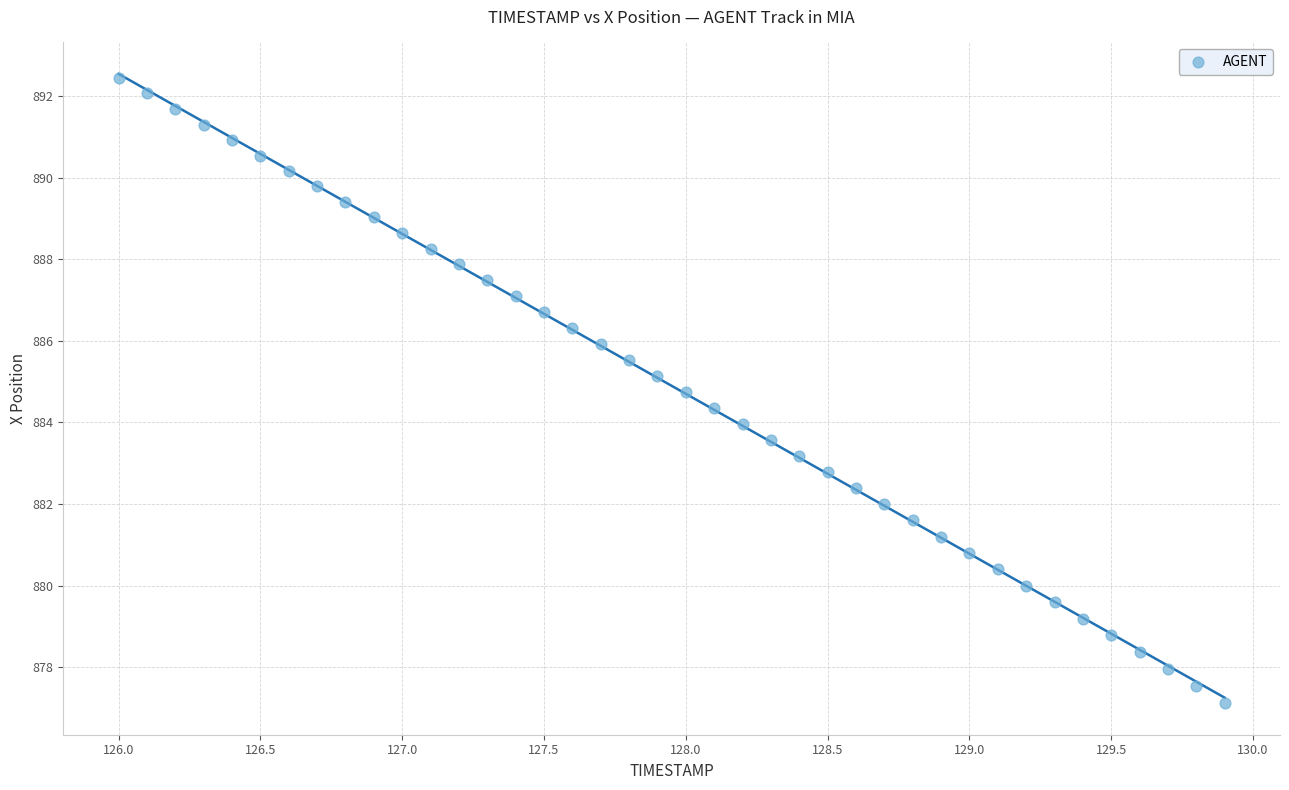

What is the range of Y values (max minus min)?

15.3